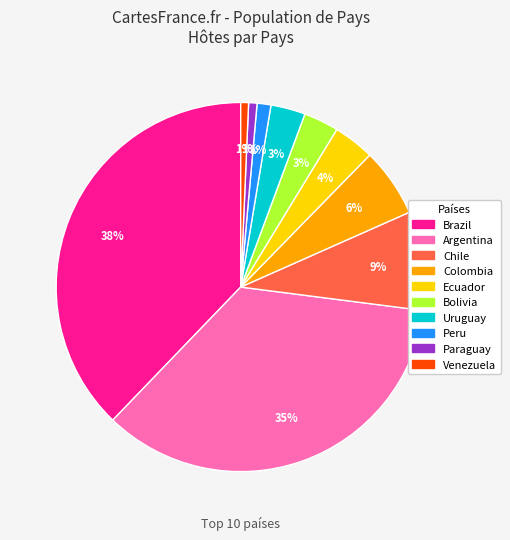

True or false: Paraguay accounts for 1% of the total.

True